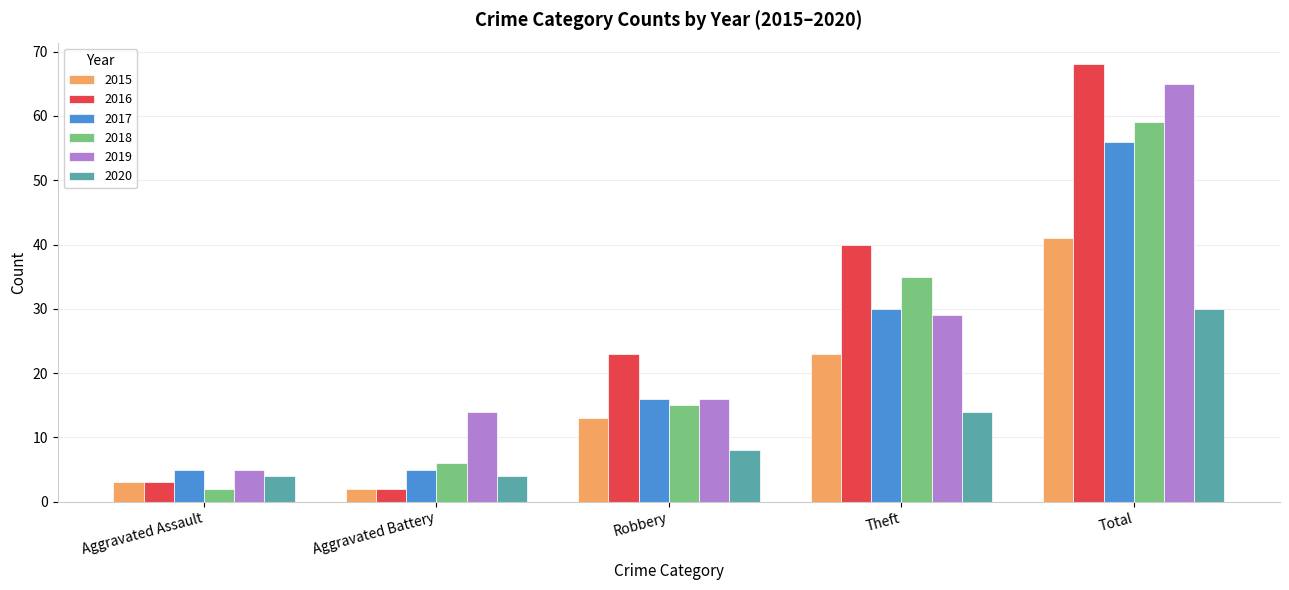

What is the label of the 5th bar from the right?

Aggravated Assault